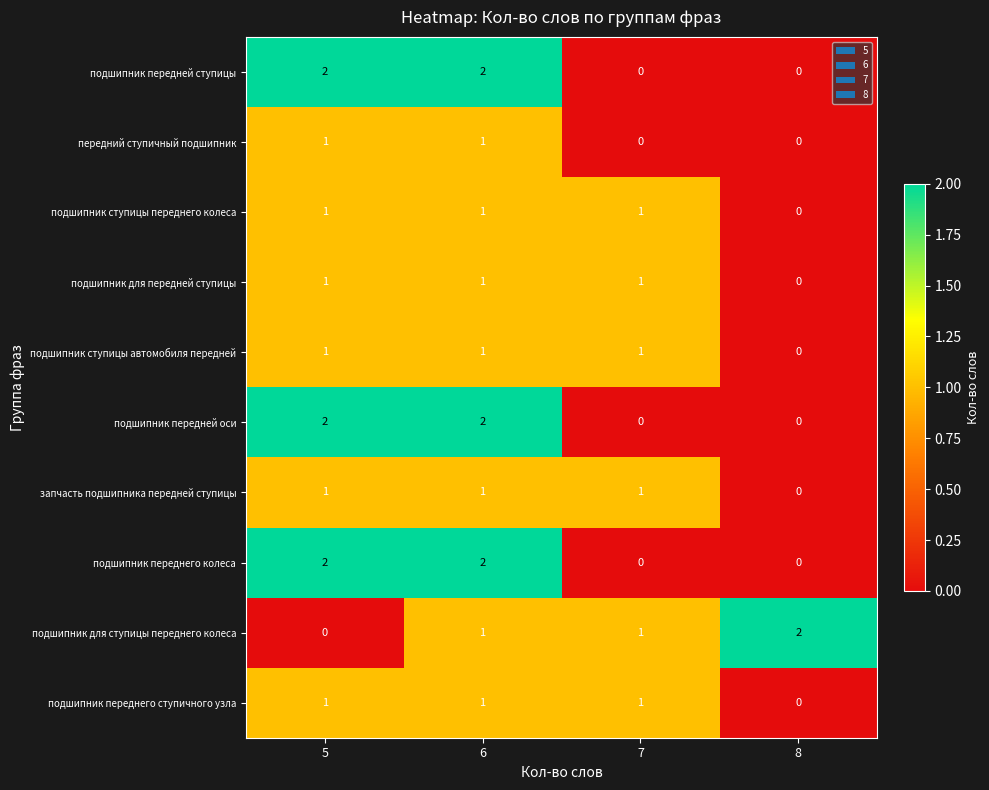

At which category is the sum across all series the highest?

6